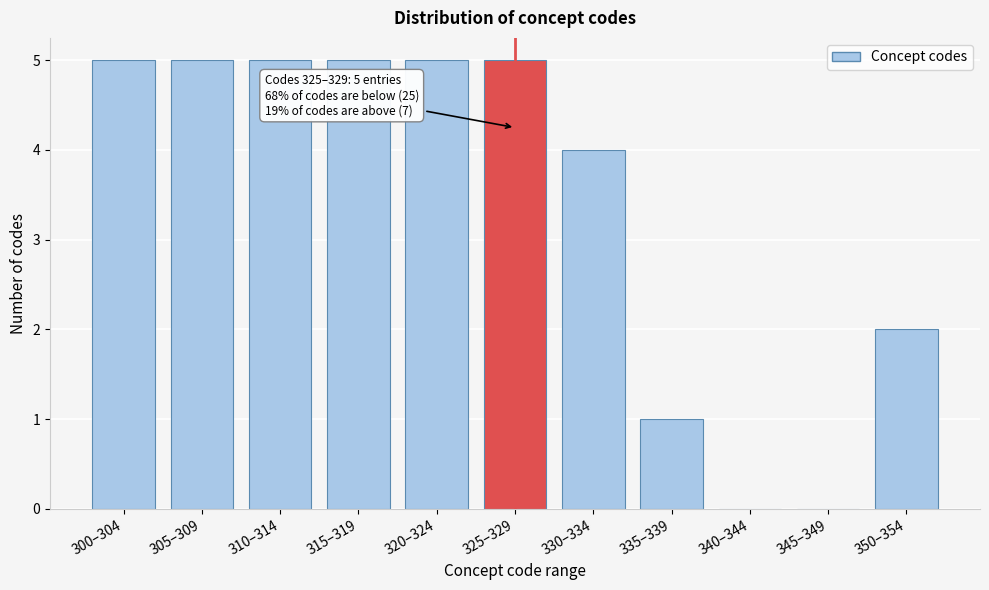

Reading right to left, extract all data points from this chart.

350–354=2	345–349=0	340–344=0	335–339=1	330–334=4	325–329=5	320–324=5	315–319=5	310–314=5	305–309=5	300–304=5